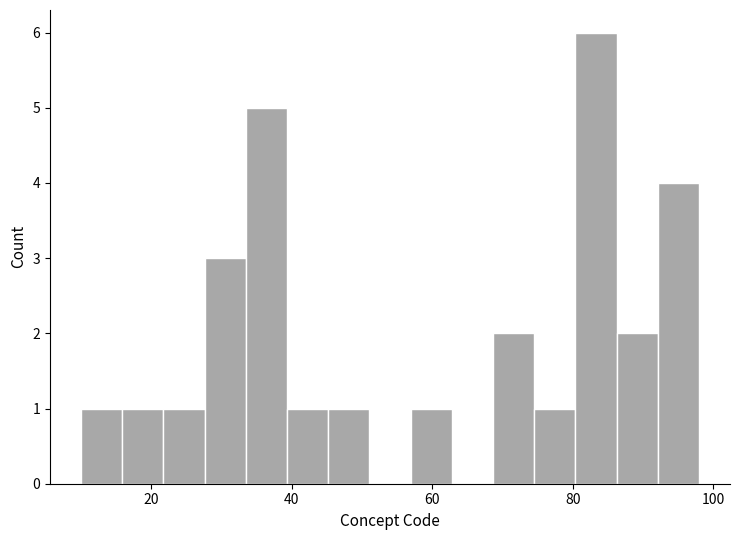

Around what value on the x-axis is the tallest bar? Give the approximate position of its centre, as read against the axis.

84